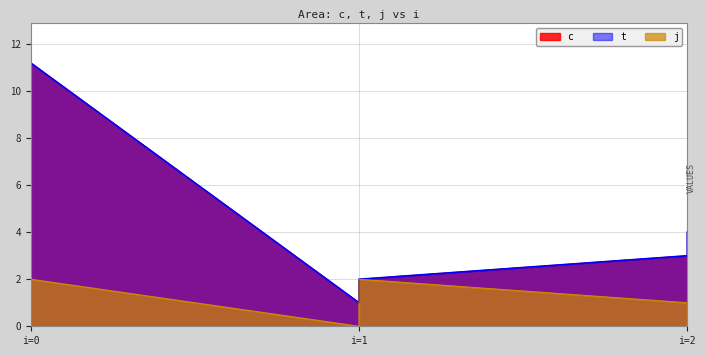

At which category does the chart reach its minimum across all series?

i=1